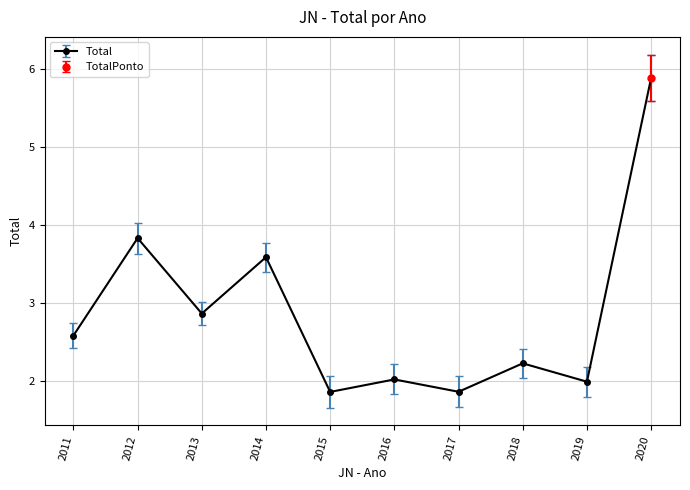

What is the value of the Total point at the 10th from the left?

5.9